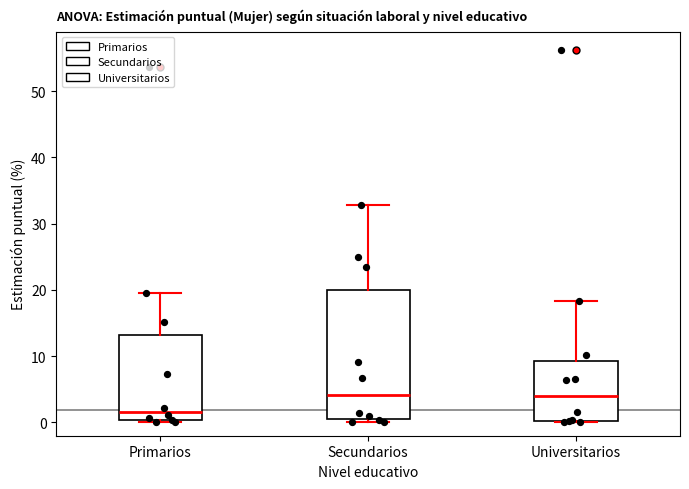

Comparing the boxes themselves (not the whiskers), which one is the tallest?

Secundarios